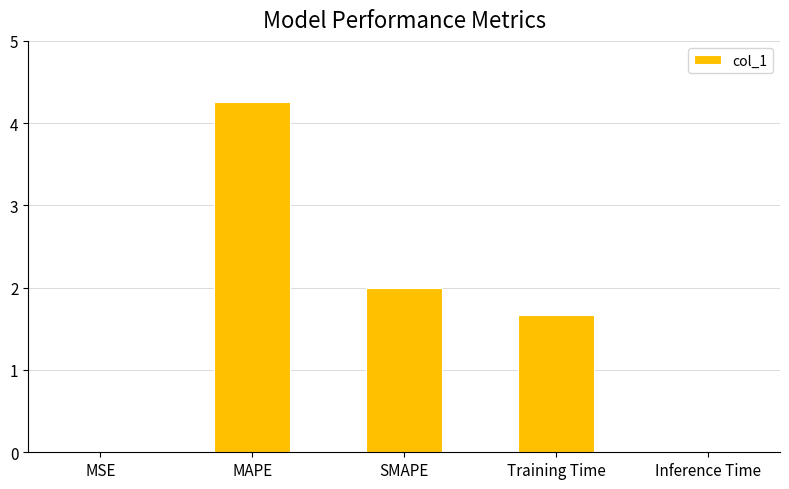

How many categories are shown in the chart?

5